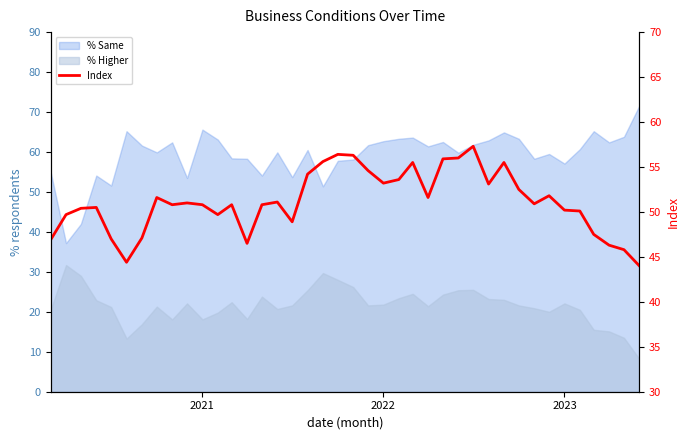

What is the minimum value shown in the chart?

44.0